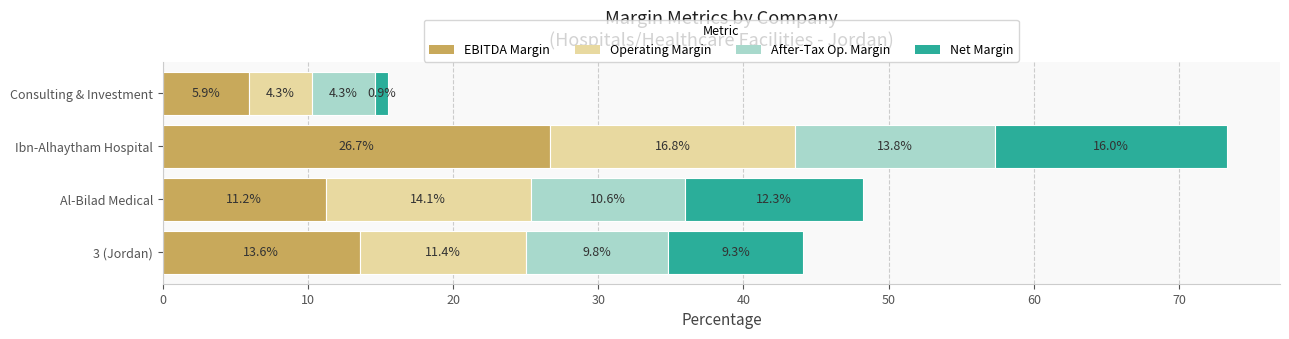

True or false: EBITDA Margin has a value of 6.5 at Al-Bilad Medical.

False